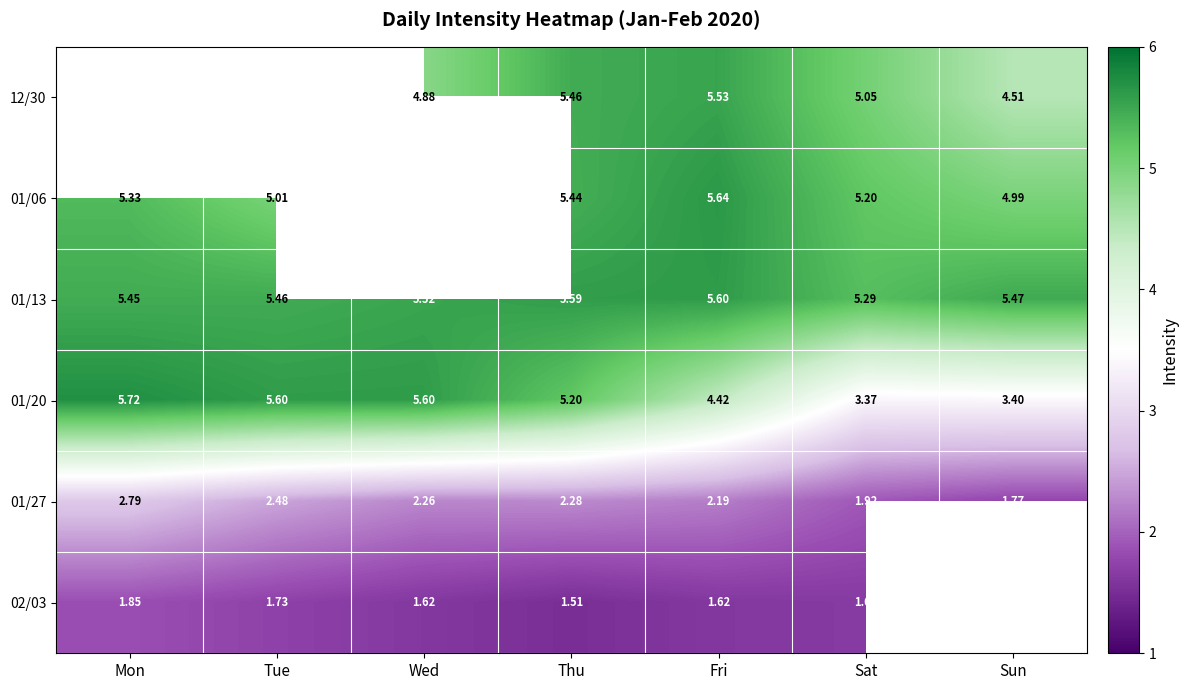

Which has a higher value, Fri or Wed?

Fri